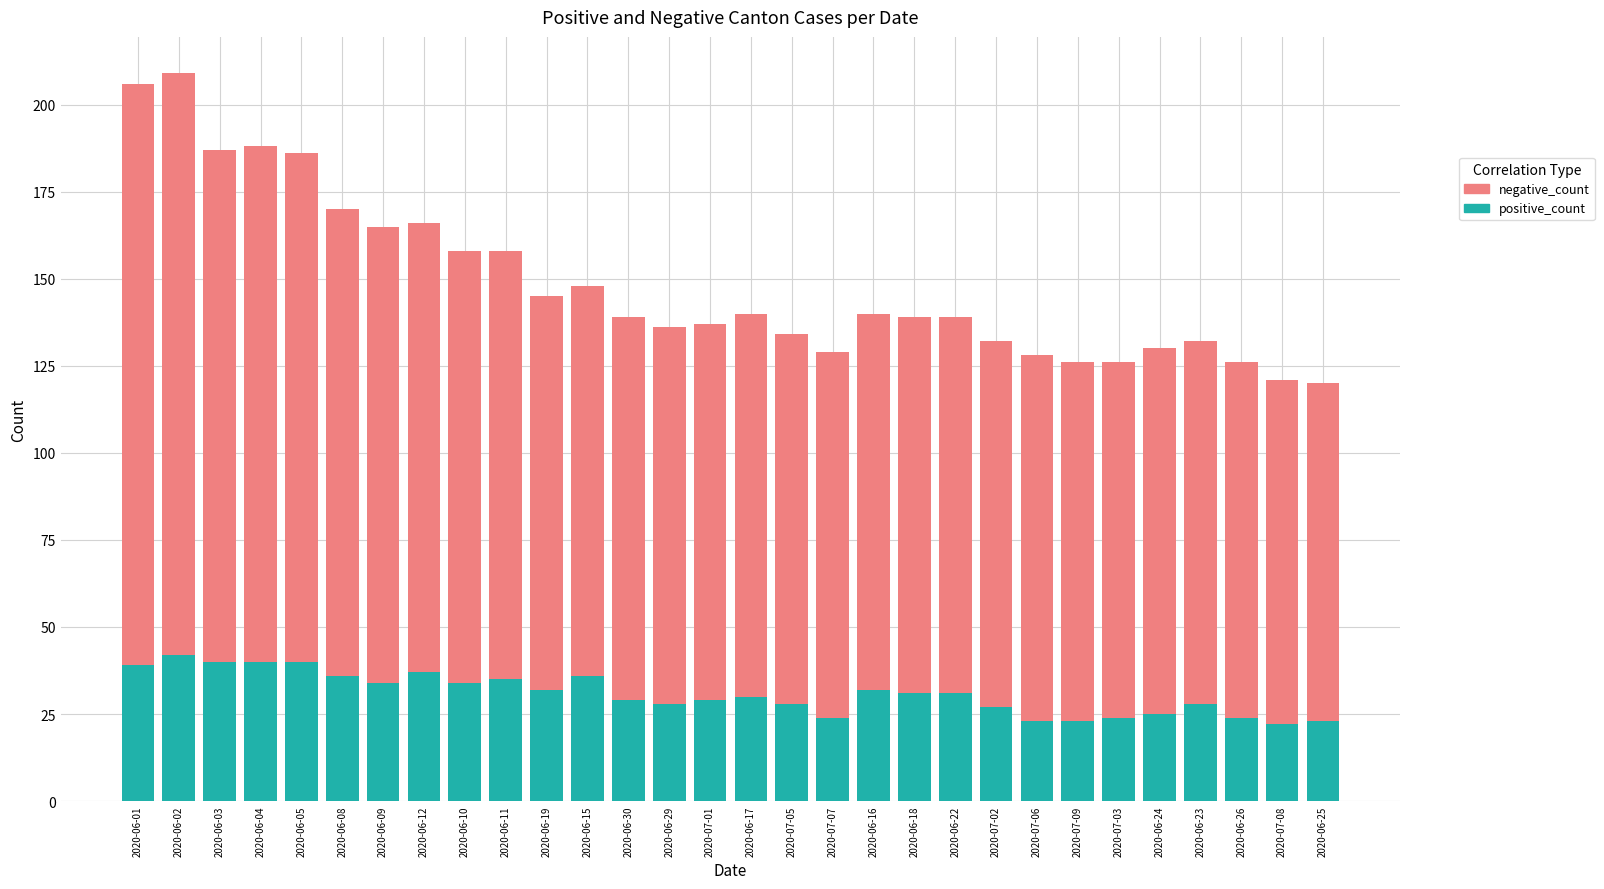

What is the total value across all series at 2020-06-15?

148